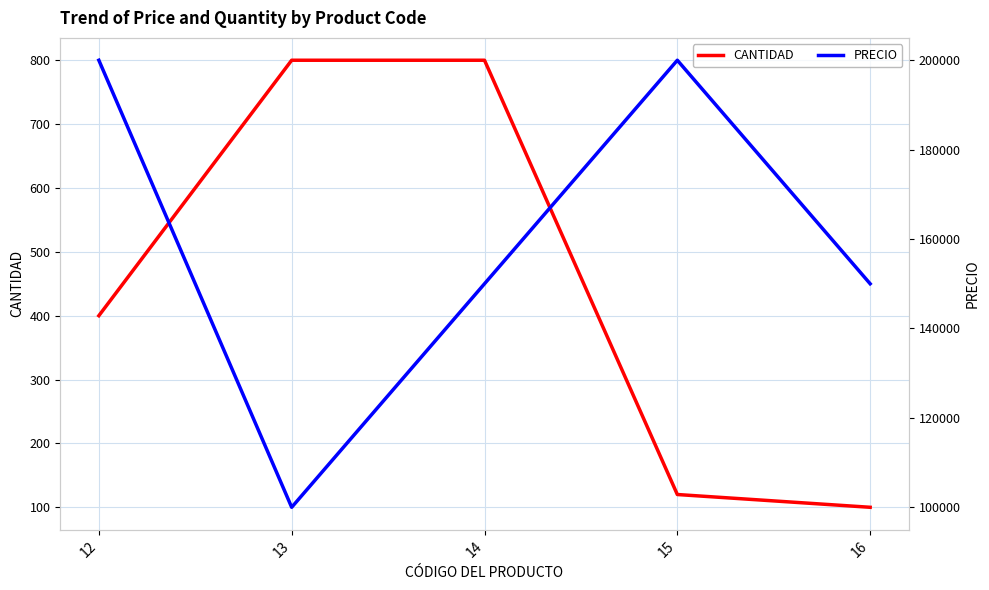

Rank the series by their maximum value, from highest to lowest.

PRECIO, CANTIDAD